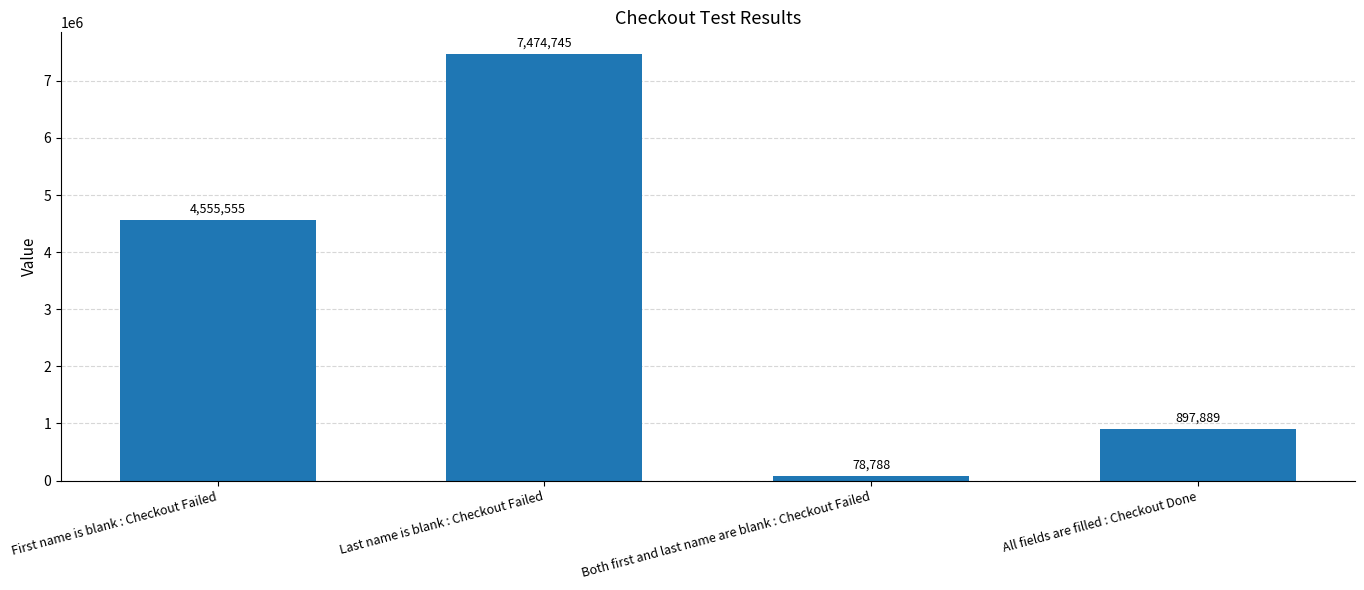

Which has a higher value, All fields are filled : Checkout Done or Last name is blank : Checkout Failed?

Last name is blank : Checkout Failed